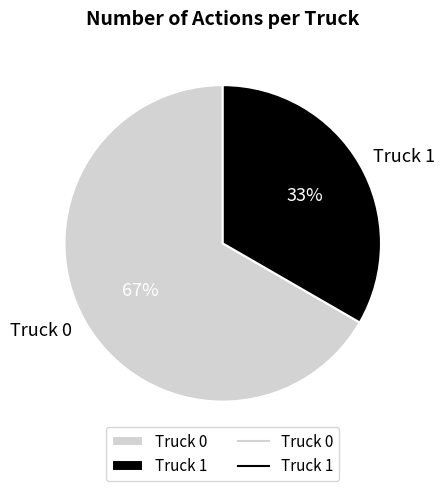

Approximately how many times larger is the value at Truck 0 compared to Truck 1?

2.0